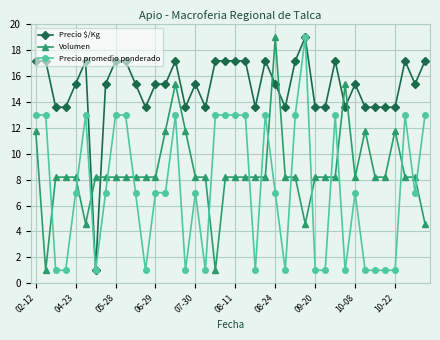

What is the maximum value for Volumen?

19.0